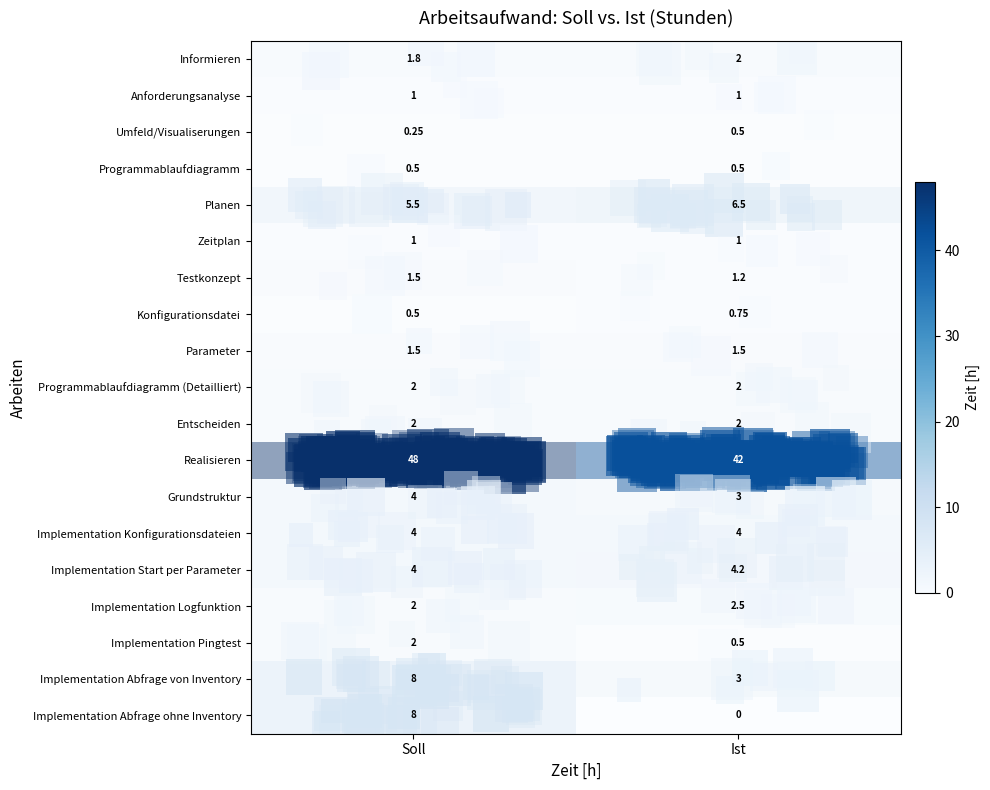

What is the difference between the maximum and minimum values in the Implementation Abfrage ohne Inventory series?

8.0